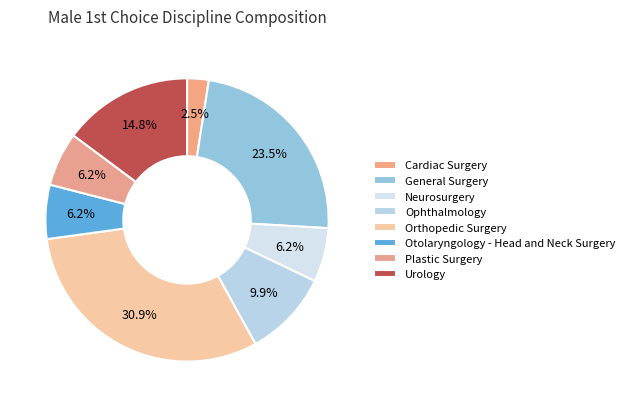

The General Surgery slice represents 23% of the pie. True or false?

True